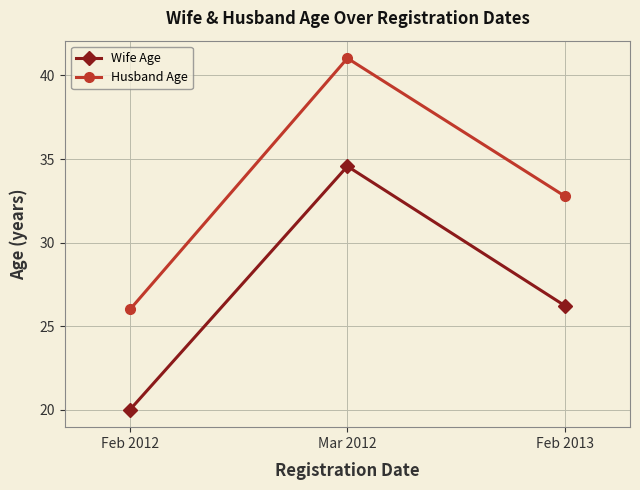

Reading right to left, transcribe all the data shown in this chart.

Wife Age: Feb 2013=26.2	Mar 2012=34.6	Feb 2012=20.0
Husband Age: Feb 2013=32.8	Mar 2012=41.0	Feb 2012=26.0